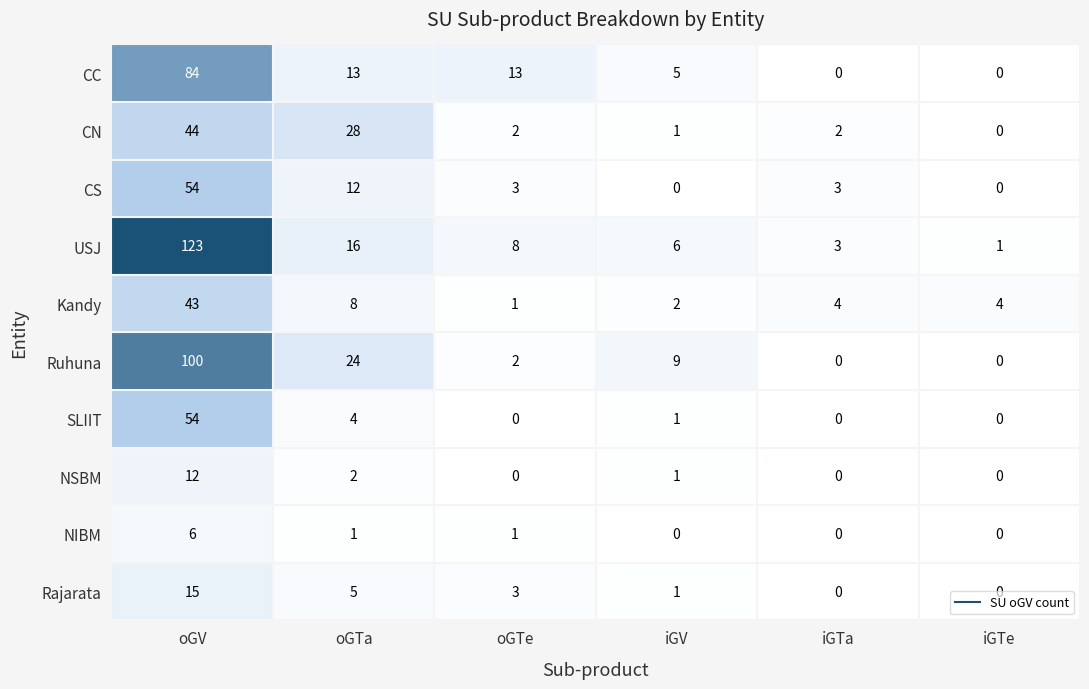

At which category is the sum across all series the highest?

oGV